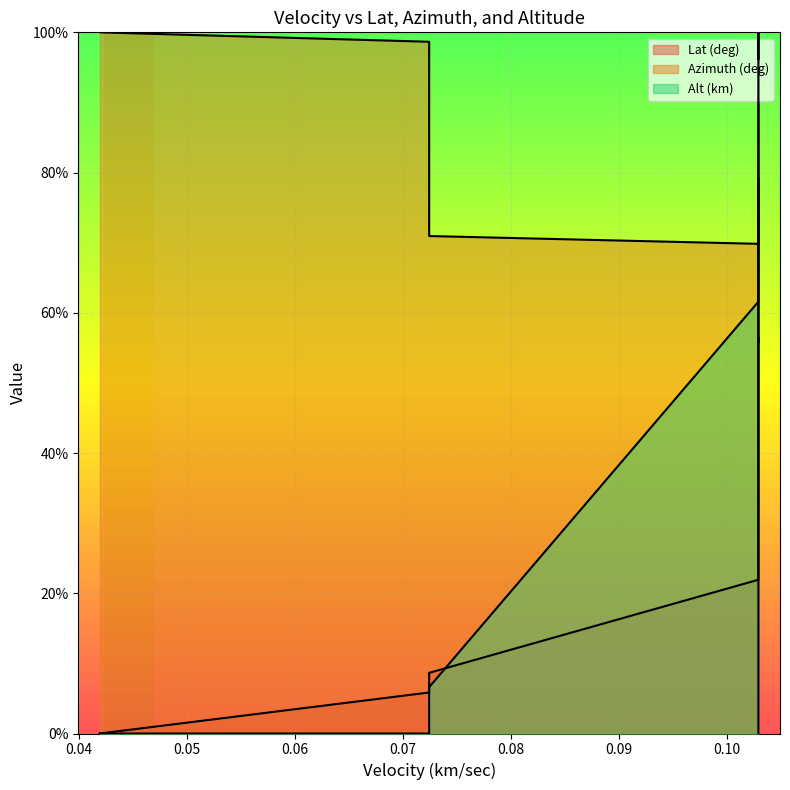

What is the sum of all Lat (deg) values?

1955.0